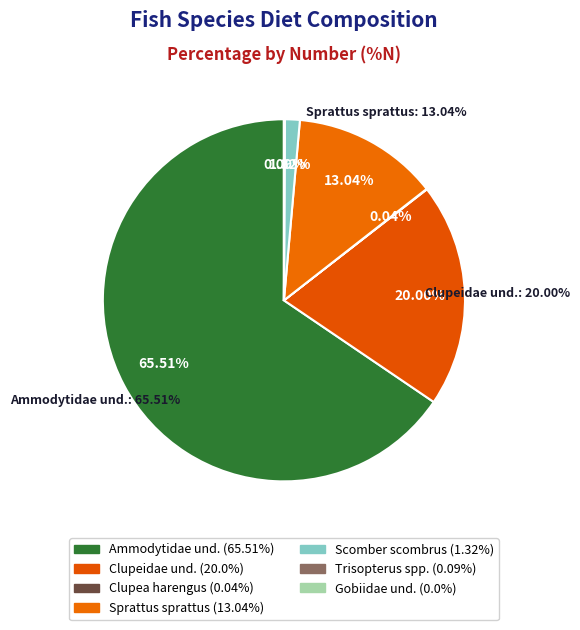

What is the smallest slice in the pie chart?

Gobiidae und.